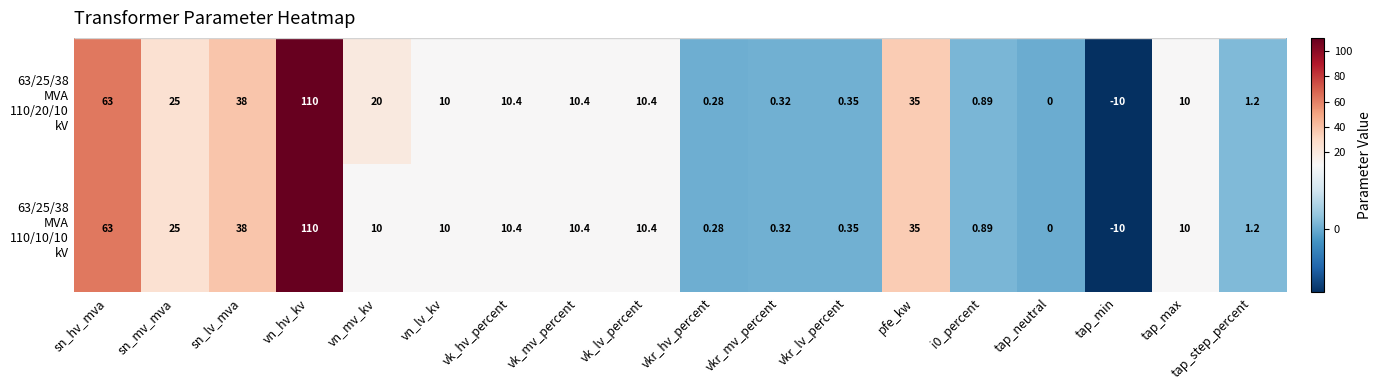

At which category is the sum across all series the highest?

vn_hv_kv